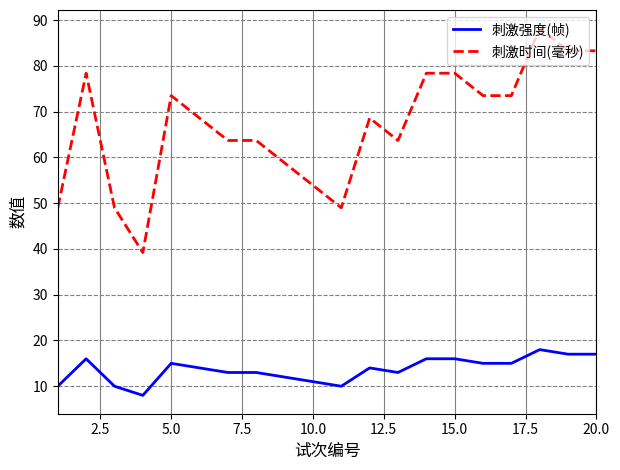

What is the difference between the maximum and minimum values in the 刺激强度(帧) series?

10.0